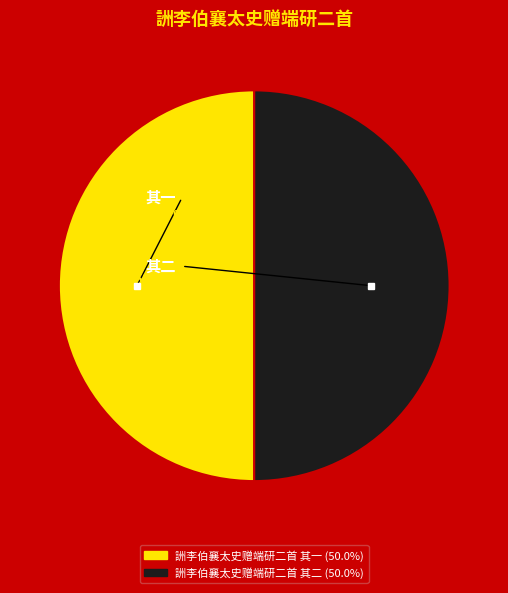

Combined, do 詶李伯襄太史赠端研二首 其一 and 詶李伯襄太史赠端研二首 其二 account for over 50%?

Yes